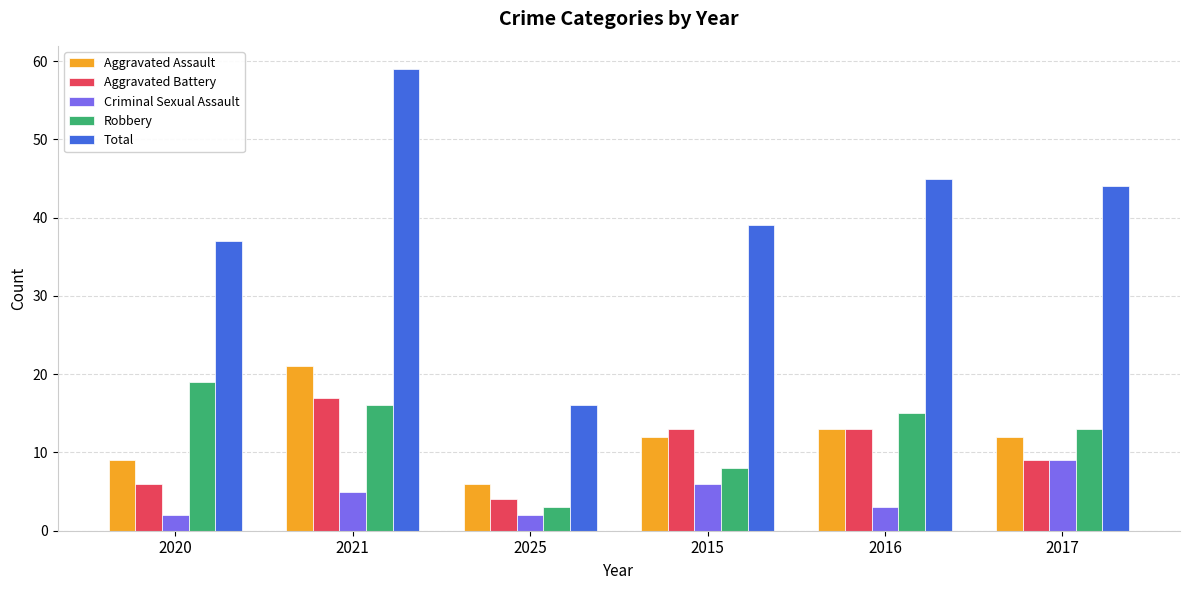

At which category is the sum across all series the highest?

2021